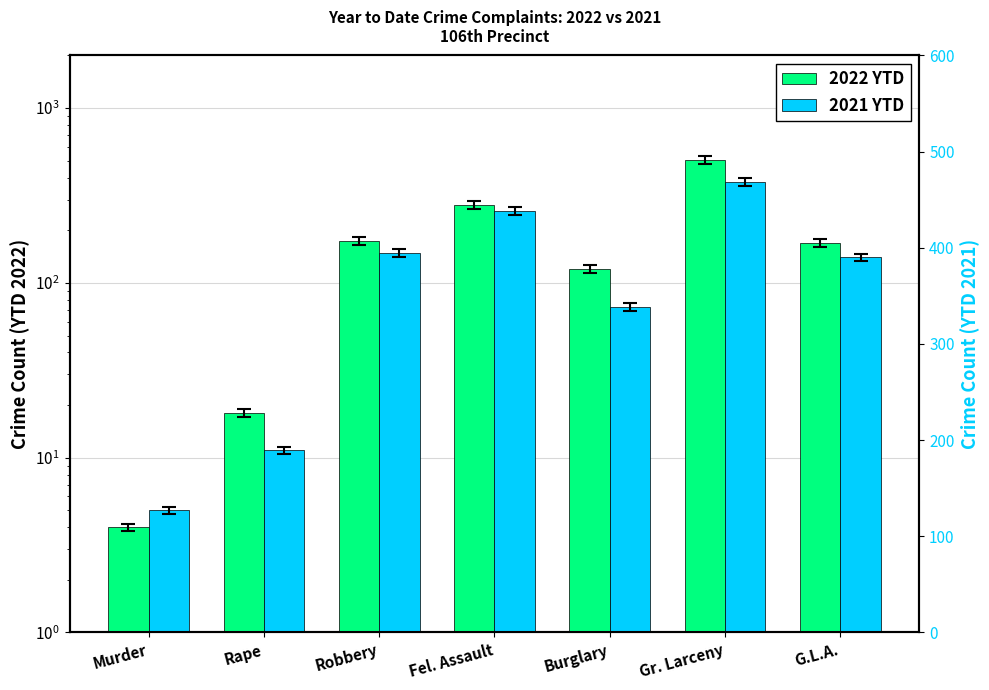

The value of 2022 YTD at Fel. Assault is 279. True or false?

True